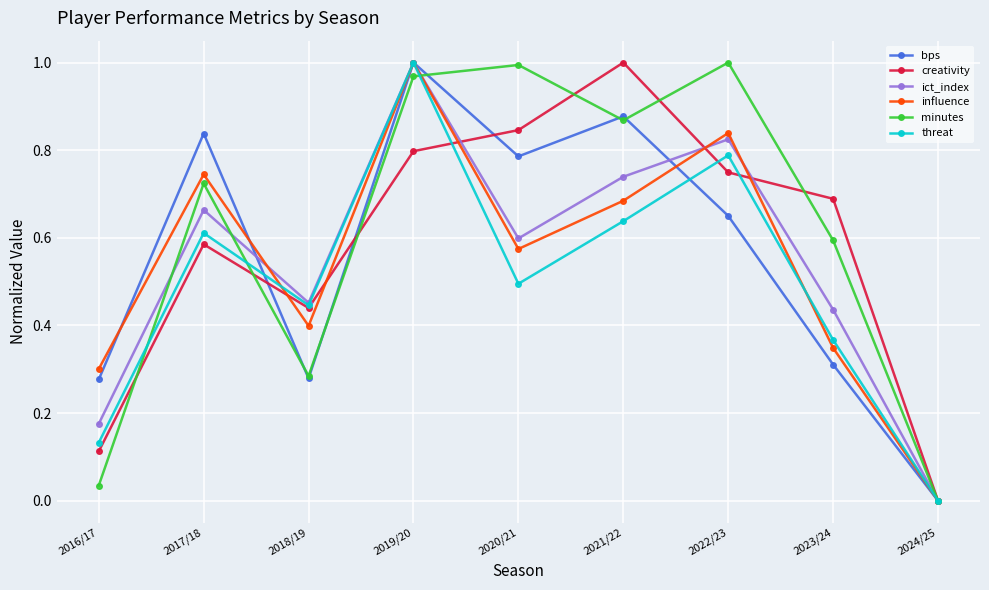

Which category has the lowest value across all series?

2024/25